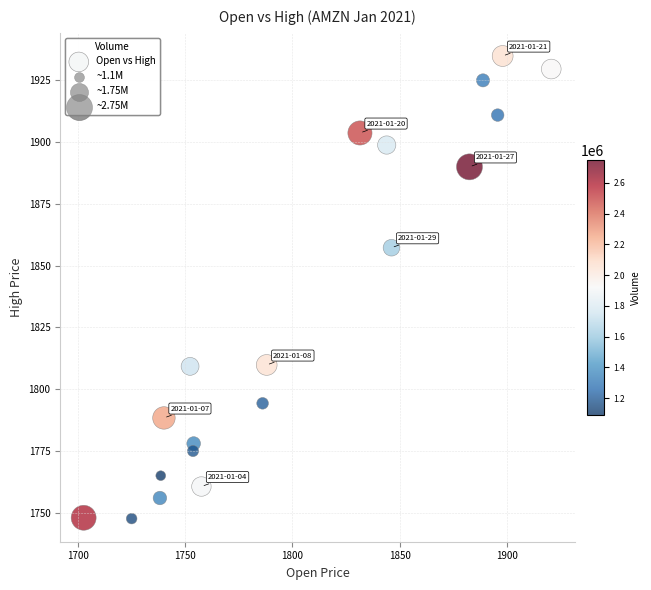

What Y value in the scatter plot is closest to 1841?

1857.3